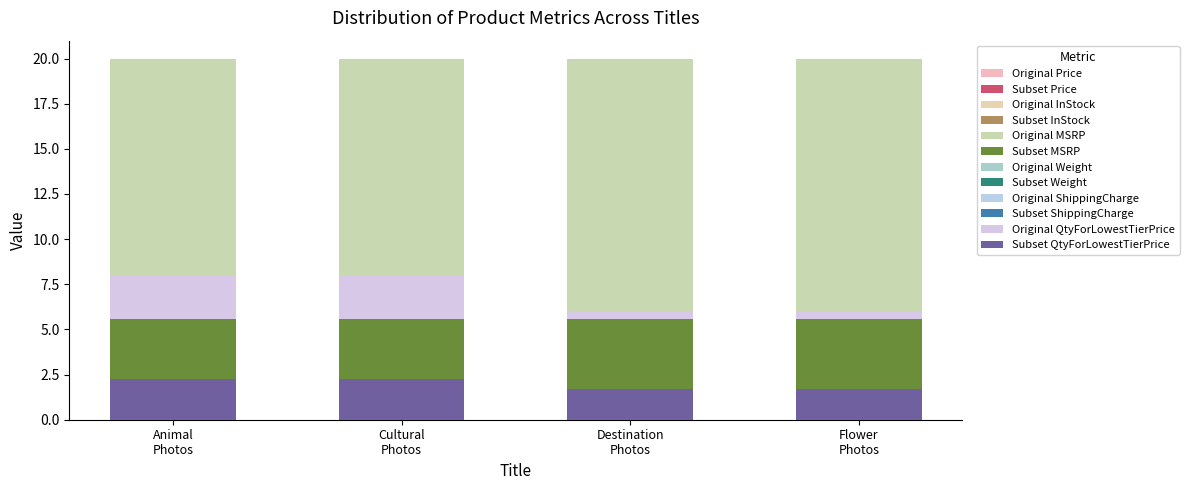

What is the sum of all Weight values?

0.6